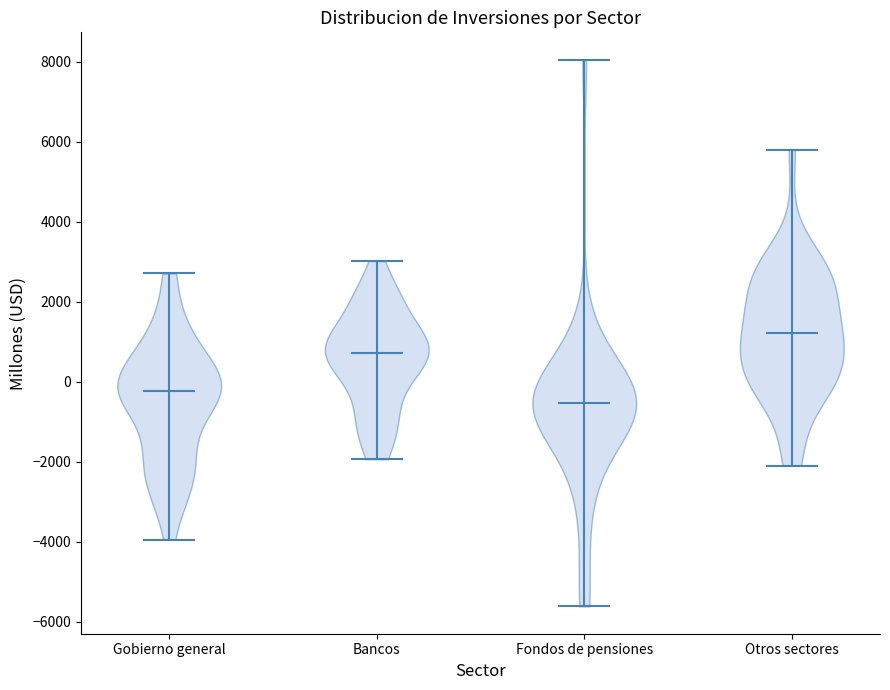

Which violin has the highest median line?

Otros sectores